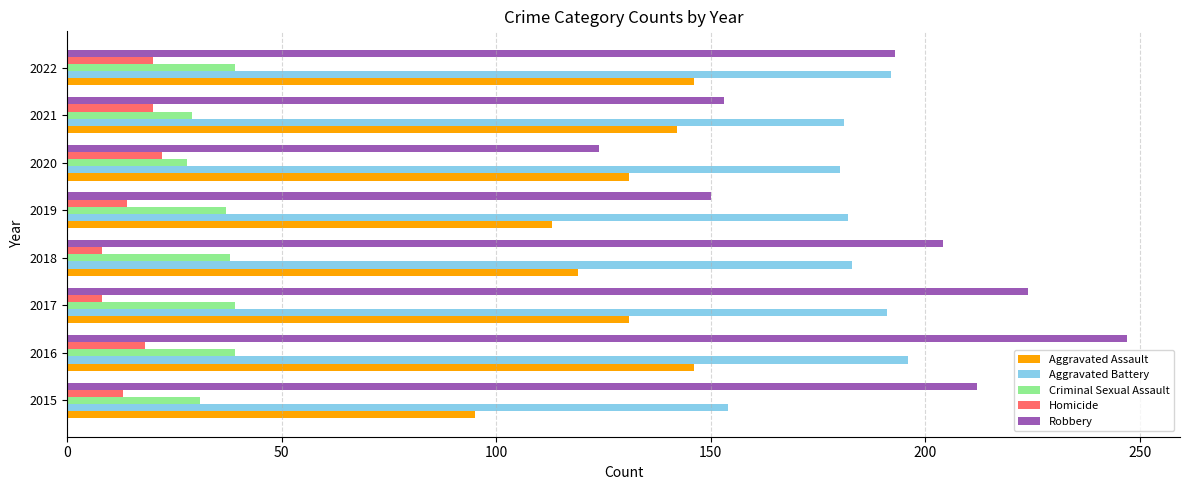

What is the difference between the maximum and minimum values in the Criminal Sexual Assault series?

11